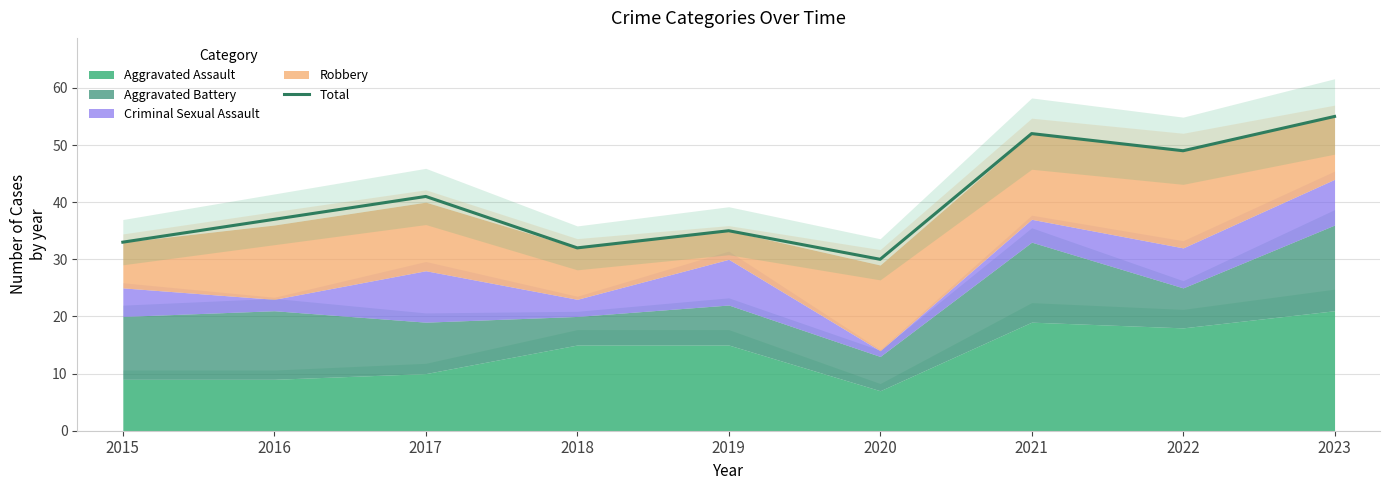

How many interior local valleys (lower than both neighbors) does the data have?

3